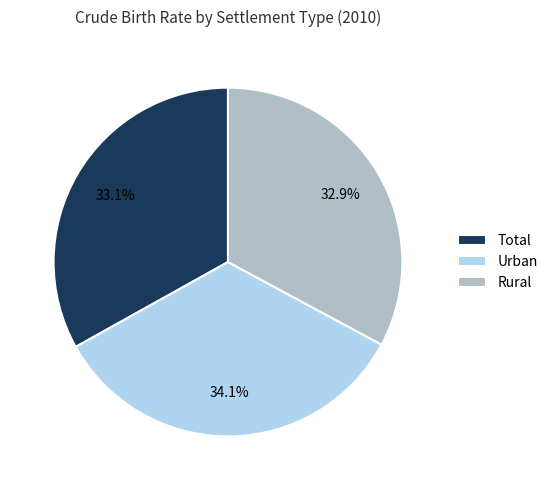

True or false: Rural accounts for 40% of the total.

False